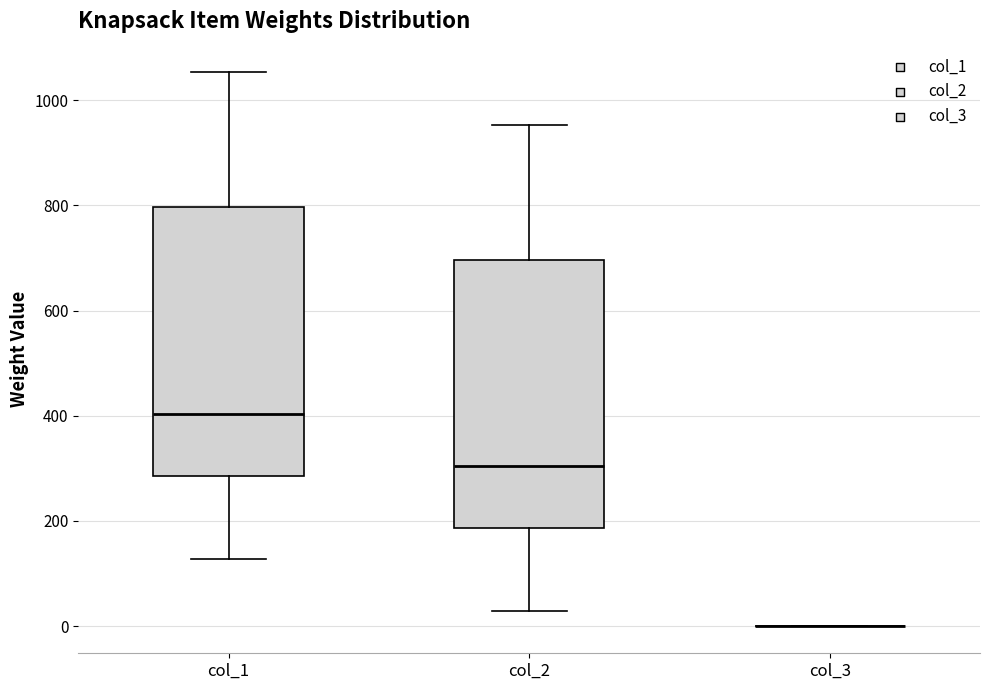

Reading left to right, read every box against the y-axis: the position of its median line, the range the box covers, and the ends of its whiskers. The values are not printed on the chart, so give them approximately, as read against the axis.

col_1: median 400, box 280 to 800, whiskers 120 to 1060
col_2: median 300, box 180 to 700, whiskers 20 to 960
col_3: box collapsed to a line at 0, whiskers 0 to 0